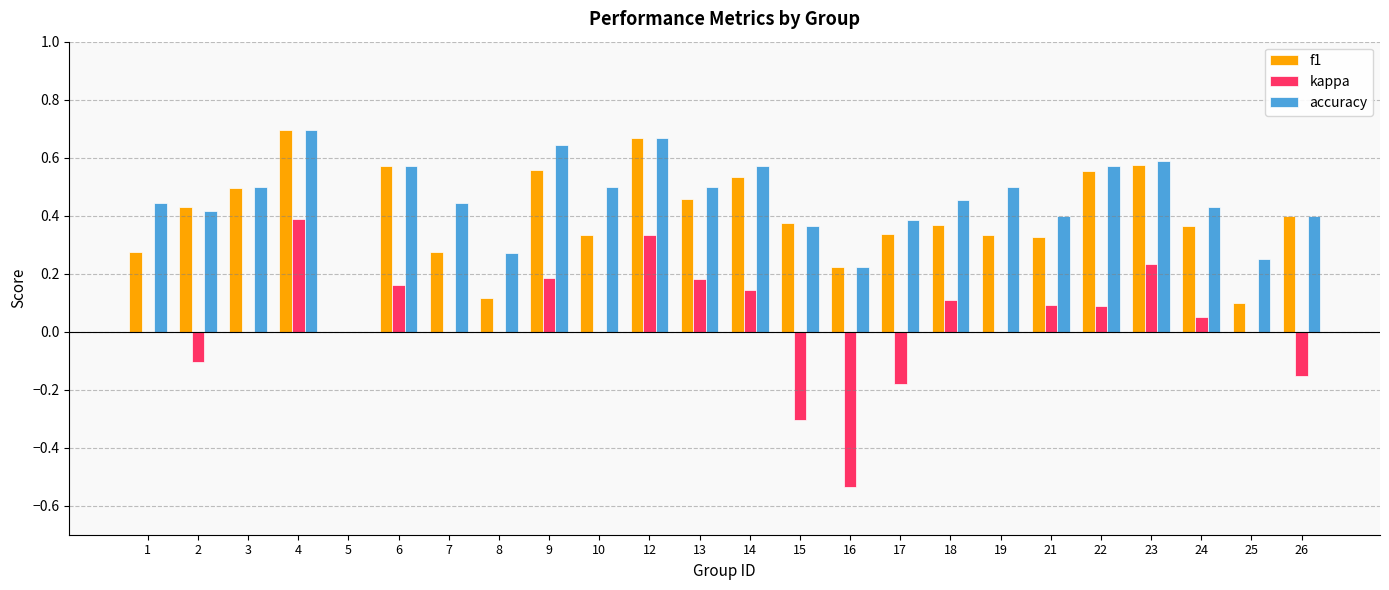

What is the sum of the accuracy values at 23 and 19?

1.1